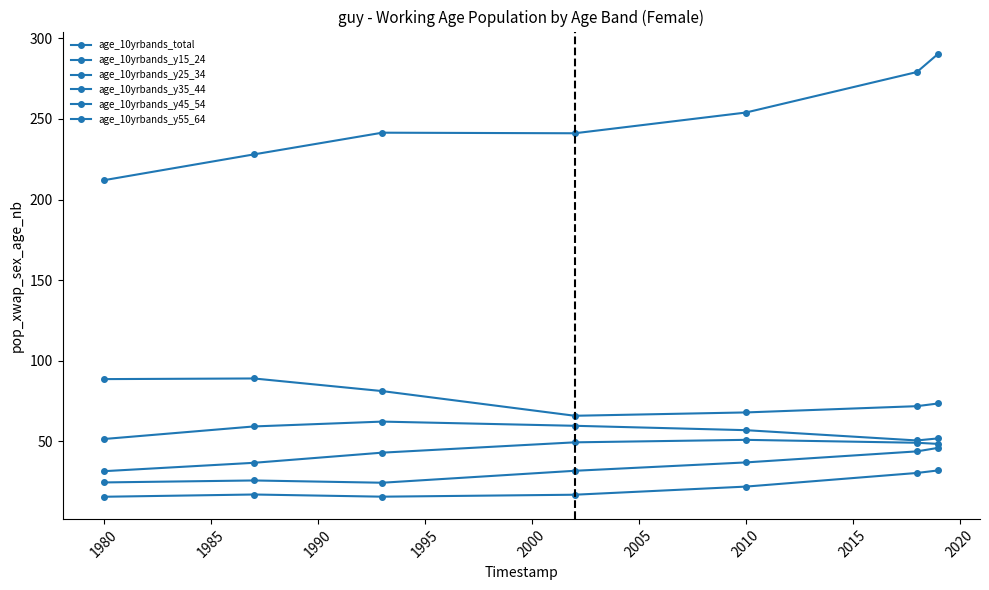

What is the greatest value displayed?

290.5